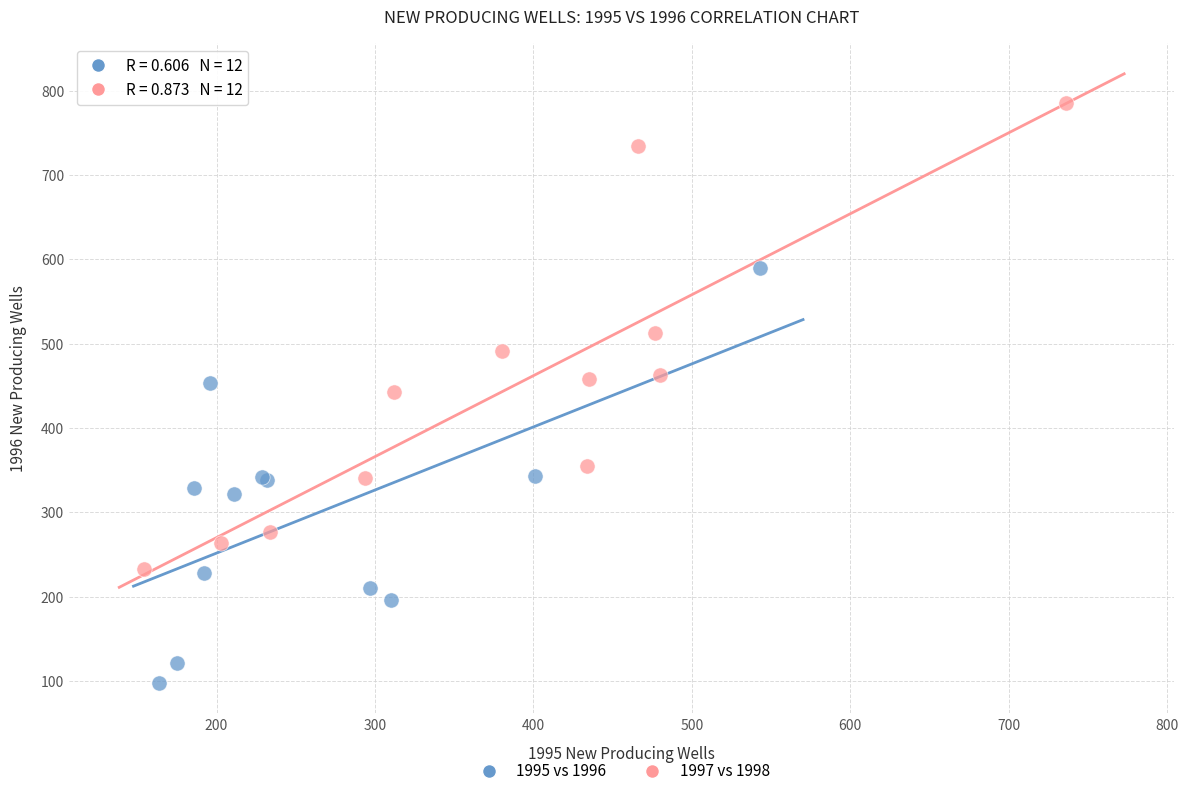

Which series has the widest spread of Y values?

1997 vs 1998